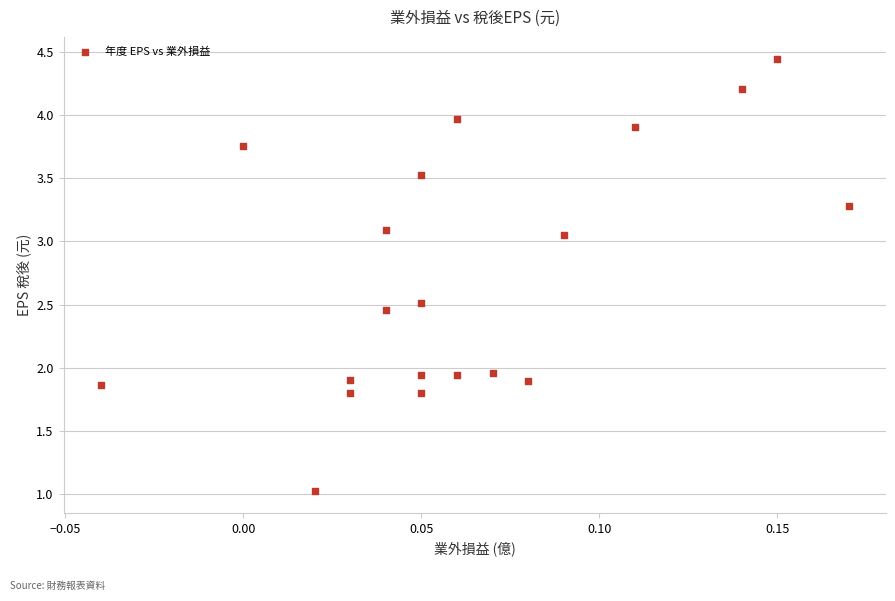

What is the range of Y values (max minus min)?

3.4